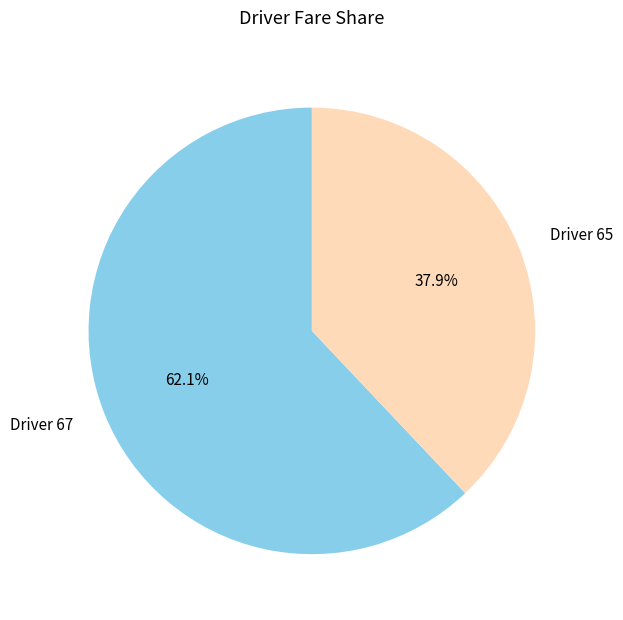

What is the majority slice?

Driver 67